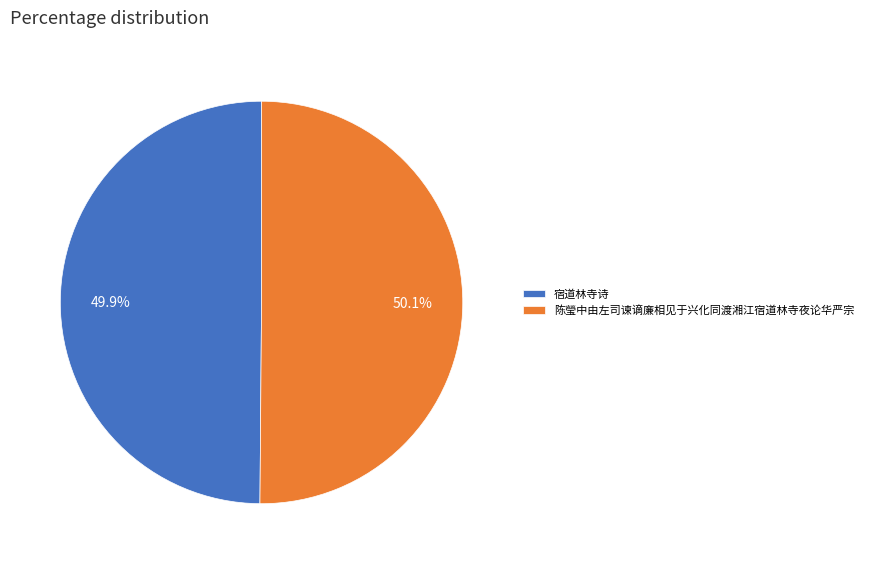

To the nearest percent, what percentage of the pie is 陈瑩中由左司谏谪廉相见于兴化同渡湘江宿道林寺夜论华严宗?

50%